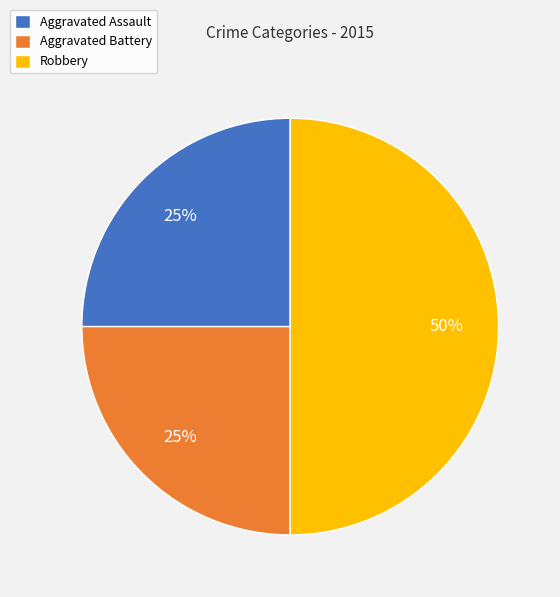

Is Aggravated Assault the majority of the pie?

No